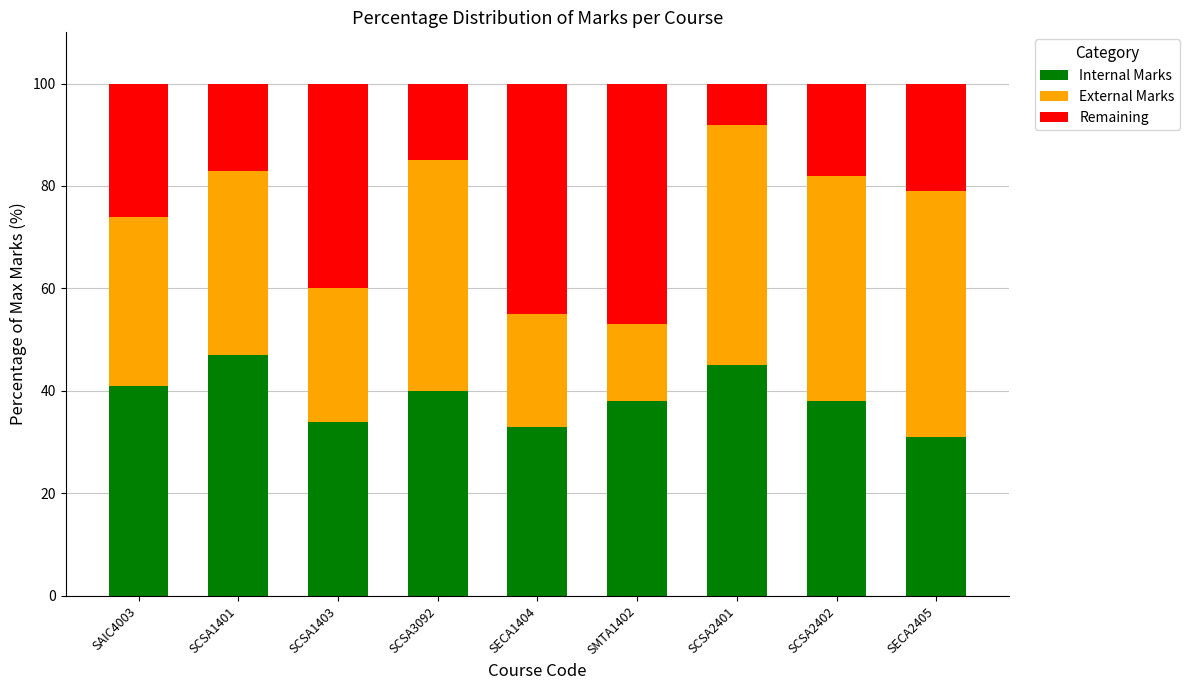

What is the sum of all Internal Marks values?

347